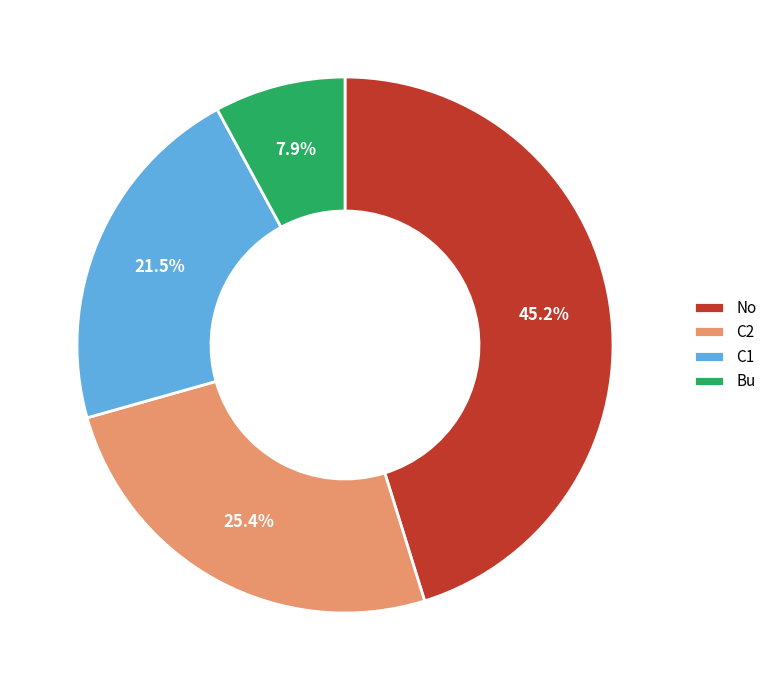

Which has a higher value, No or Bu?

No